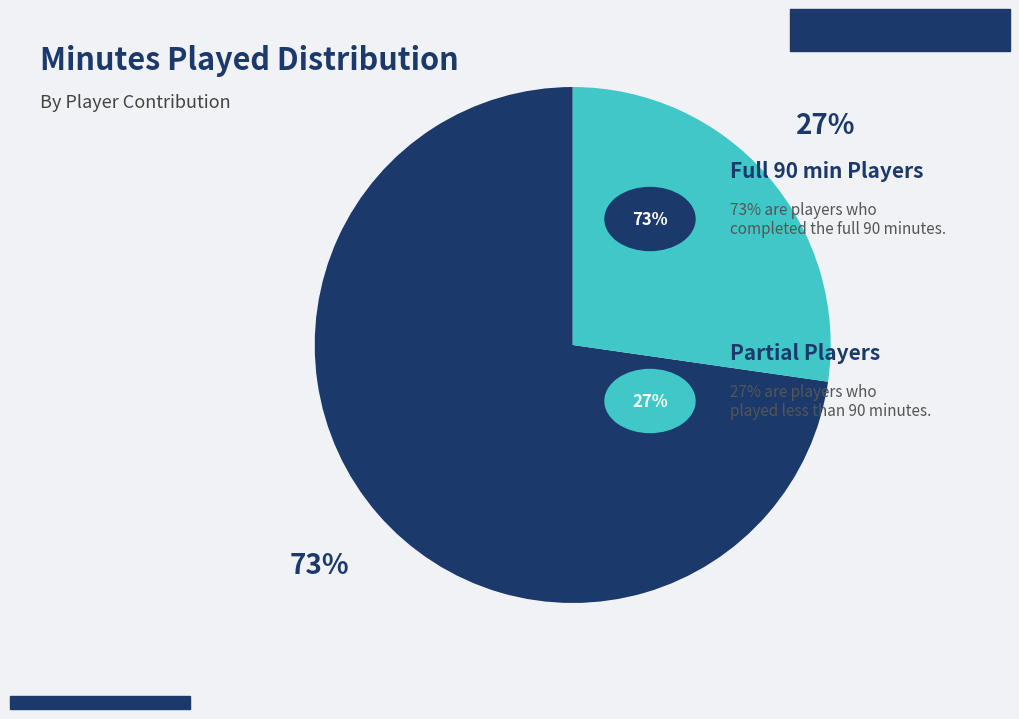

Count the number of slices in the pie.

2